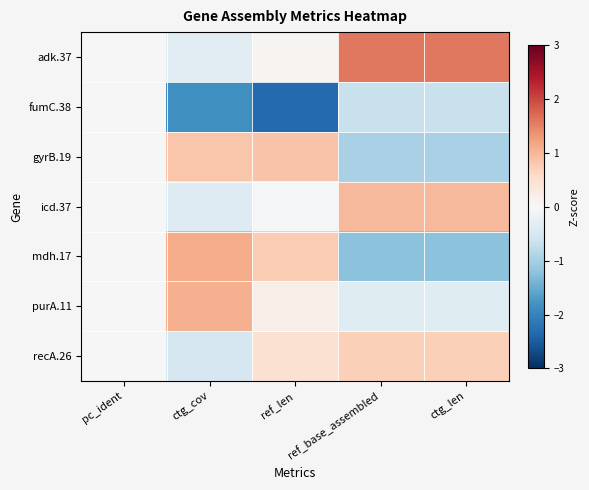

What is the greatest value displayed?

1.6